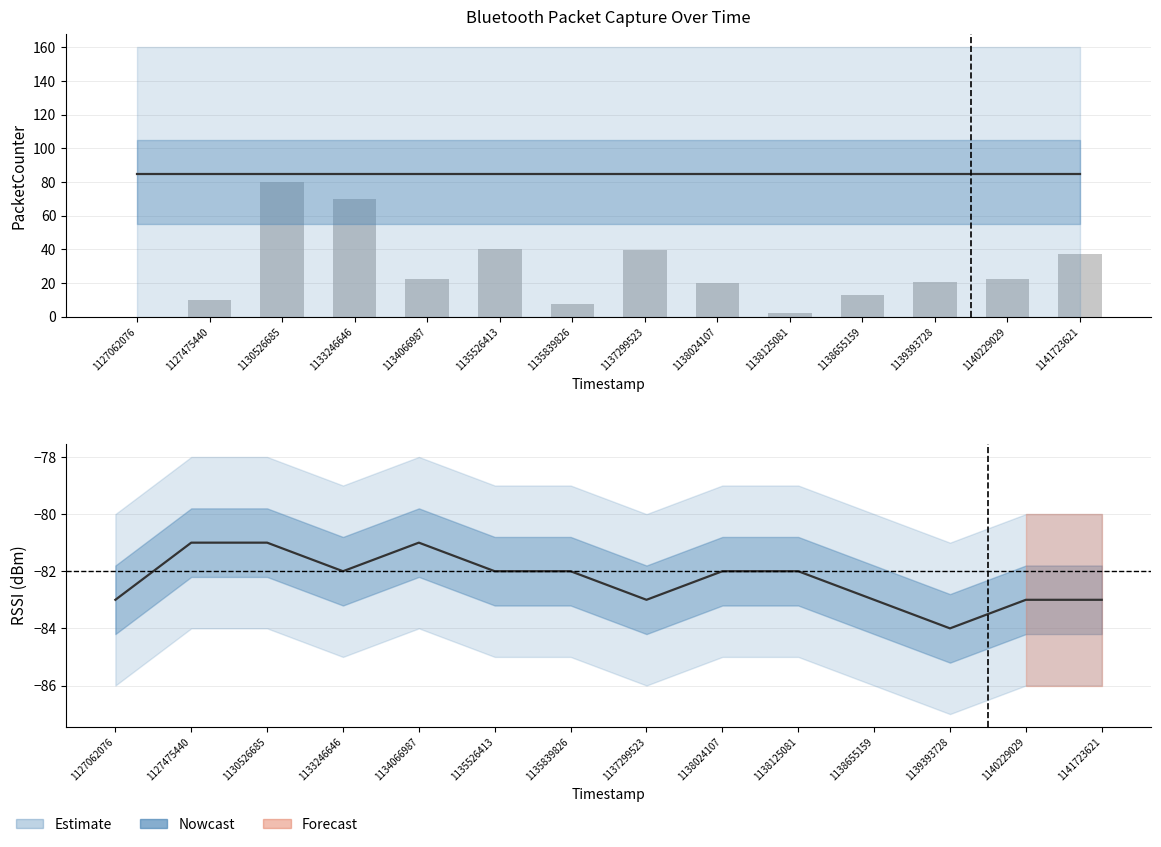

How many bars are there in total?

14